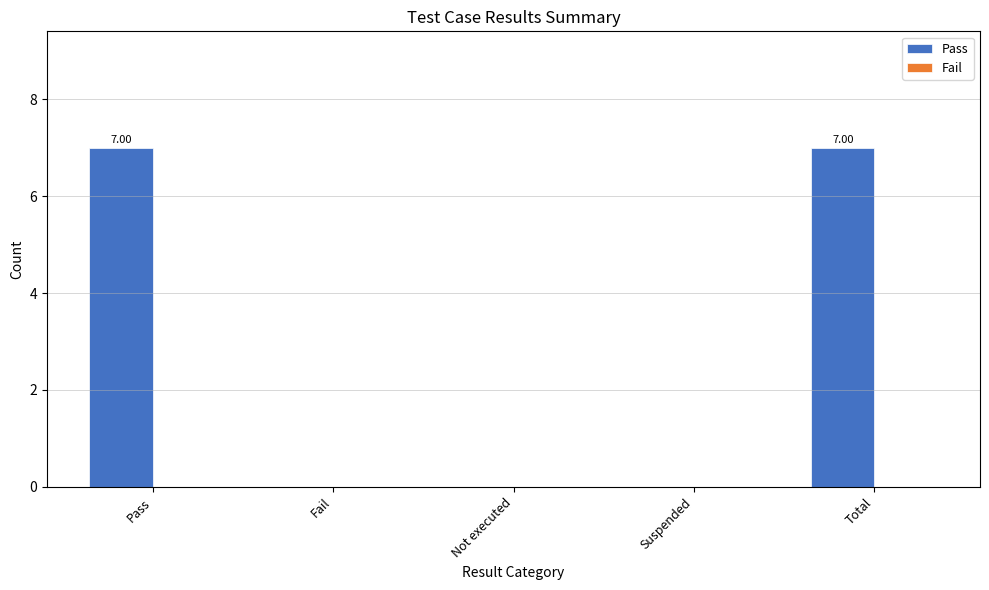

What is the change in value from Suspended to Total?

+7